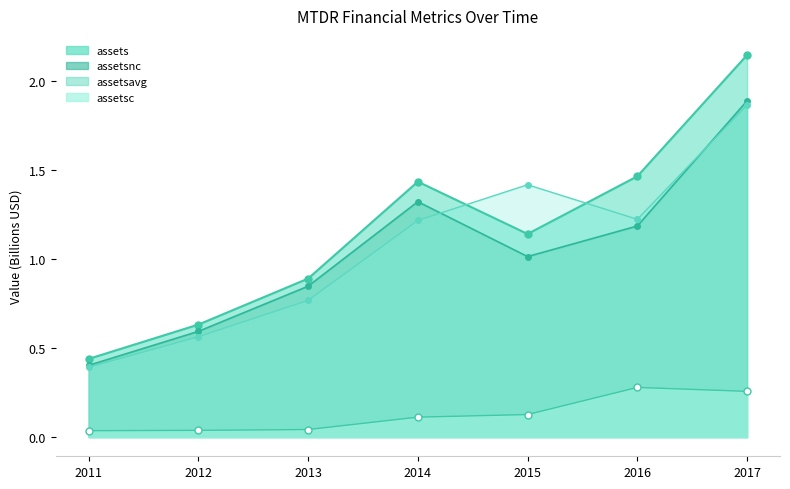

Rank the series at 2017 from lowest to highest value.

assetsc, assetsavg, assetsnc, assets